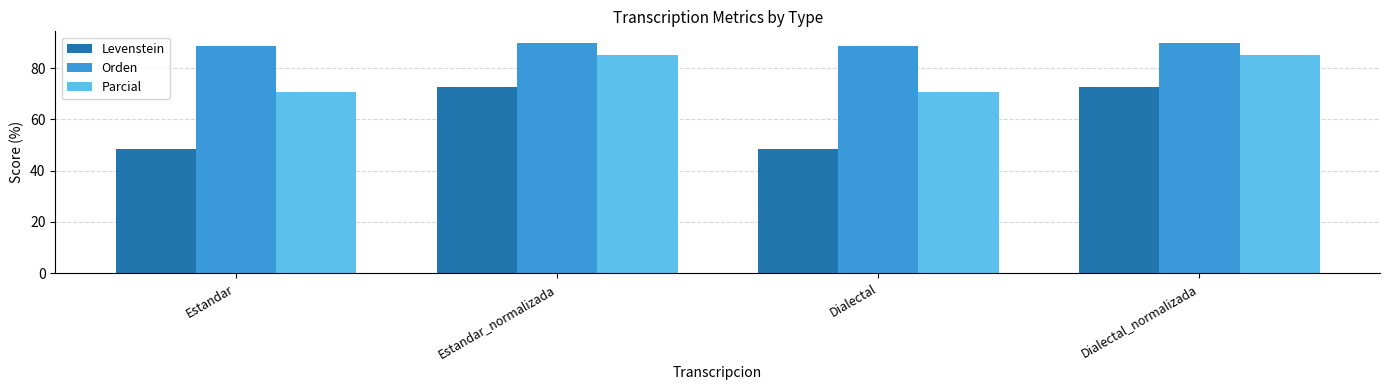

What is the total value across all series at Dialectal_normalizada?

247.8